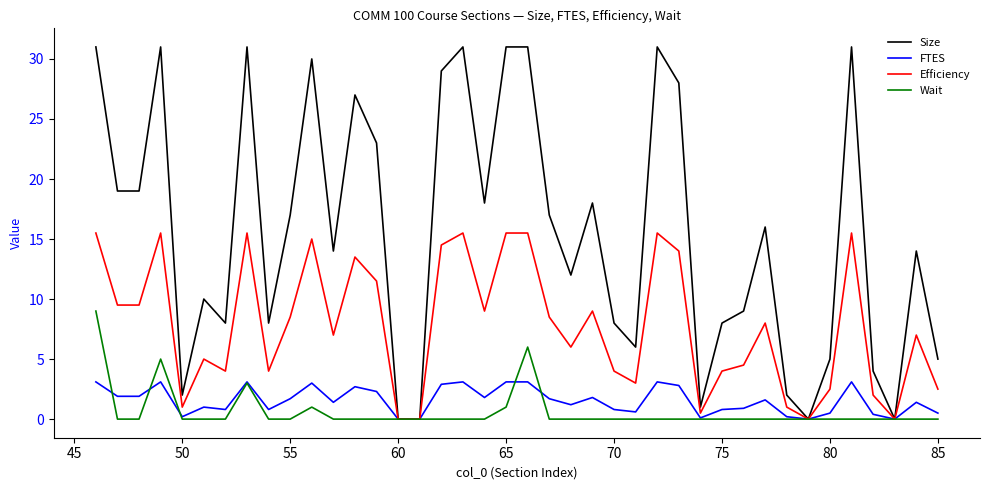

What is the average value of the FTES series?

1.6